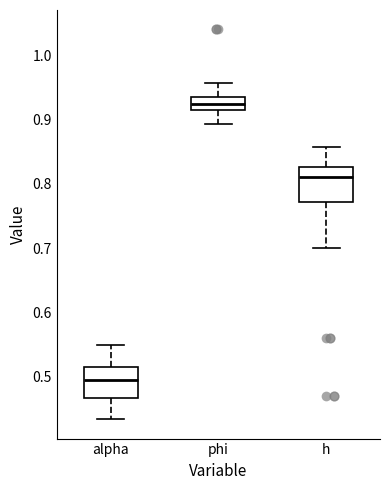

Reading left to right, read every box against the y-axis: the position of its median line, the range the box covers, and the ends of its whiskers. The values are not printed on the chart, so give them approximately, as read against the axis.

alpha: median 0.49, box 0.47 to 0.52, whiskers 0.43 to 0.55
phi: median 0.92, box 0.91 to 0.94, whiskers 0.89 to 0.96
h: median 0.81, box 0.77 to 0.83, whiskers 0.70 to 0.86